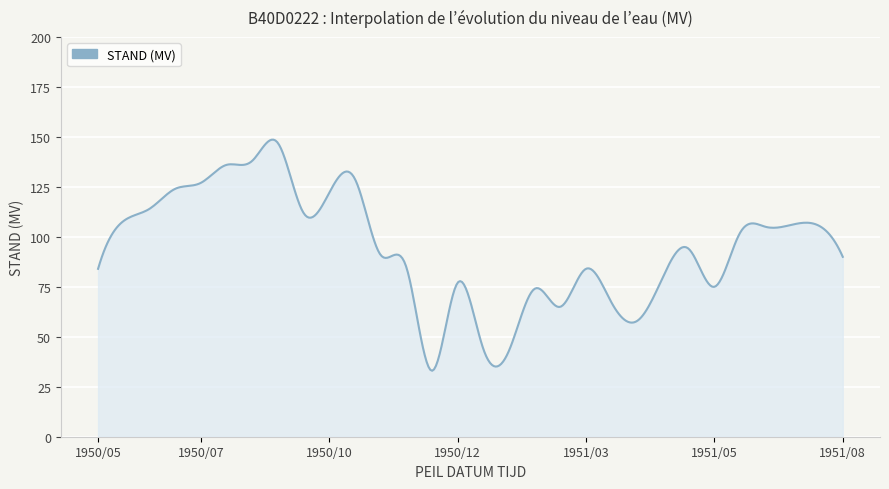

What is the difference between the maximum and minimum values?

115.6